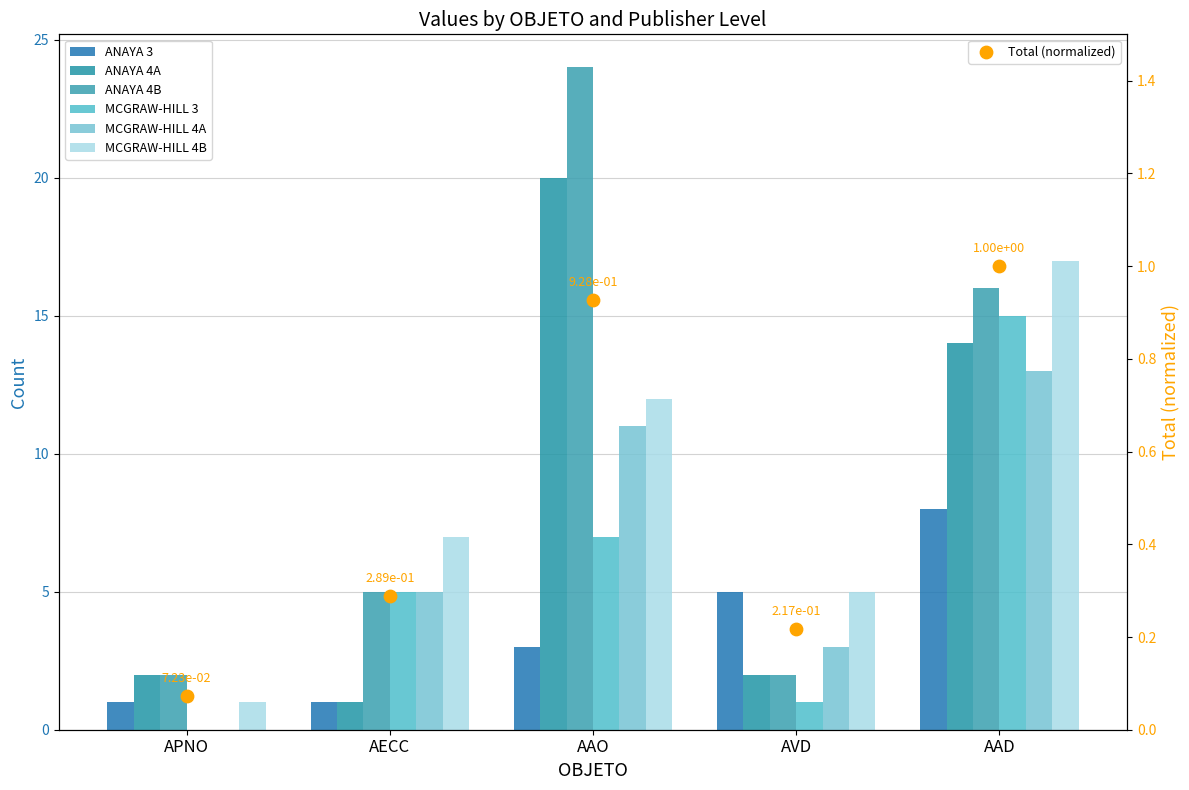

Is the value of MCGRAW-HILL 4A at APNO greater than the value of ANAYA 4B at AVD?

No